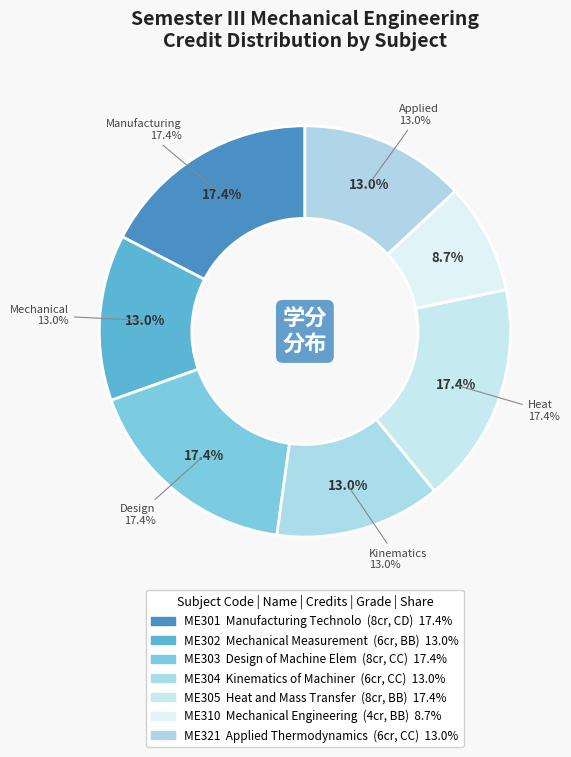

Which category has the biggest portion of the pie?

Manufacturing Technology - I